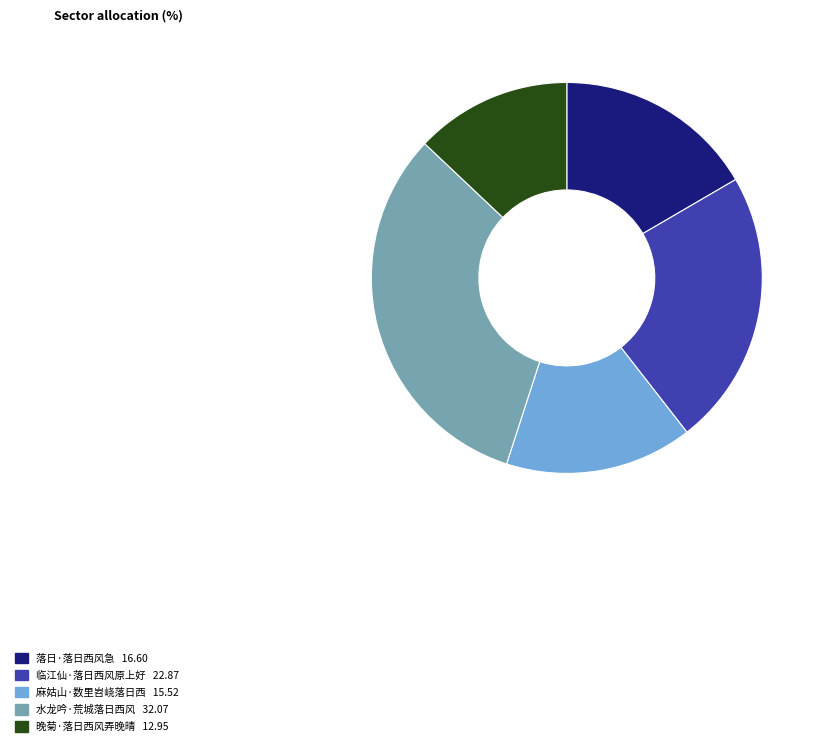

Is there any slice that represents more than half of the pie?

No